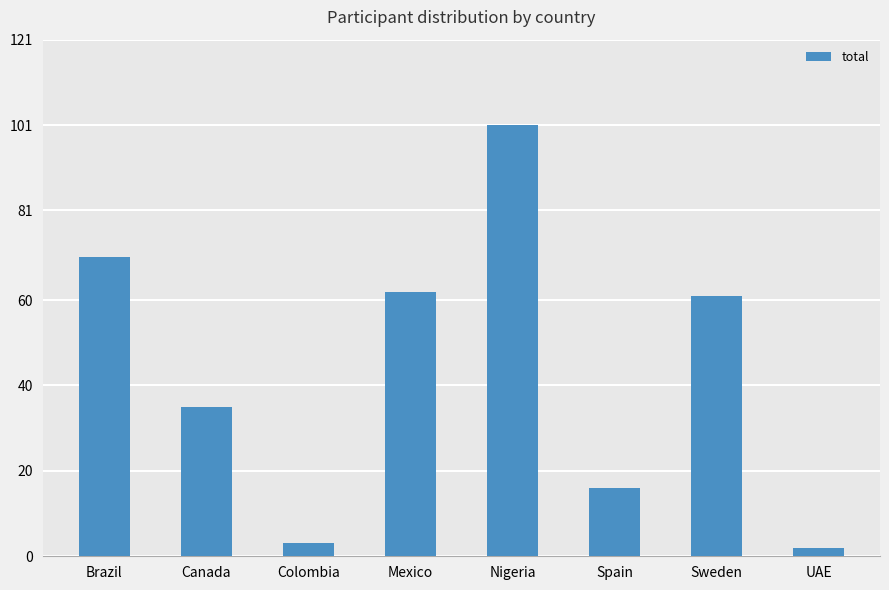

Reading left to right, what are all the values shown in this chart?

70	35	3	62	101	16	61	2